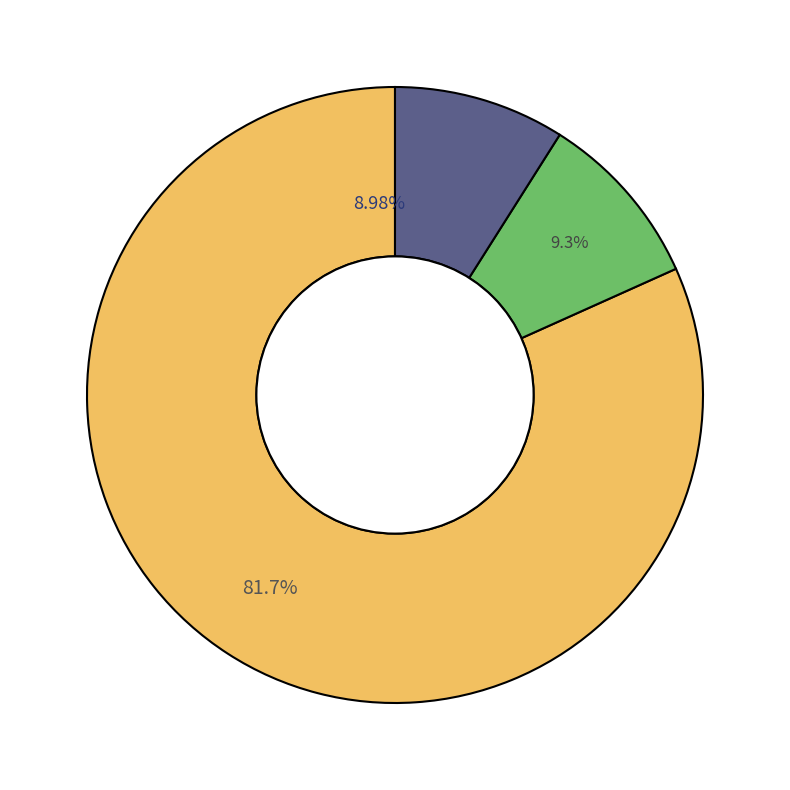

The Fold 10 slice represents 16% of the pie. True or false?

False